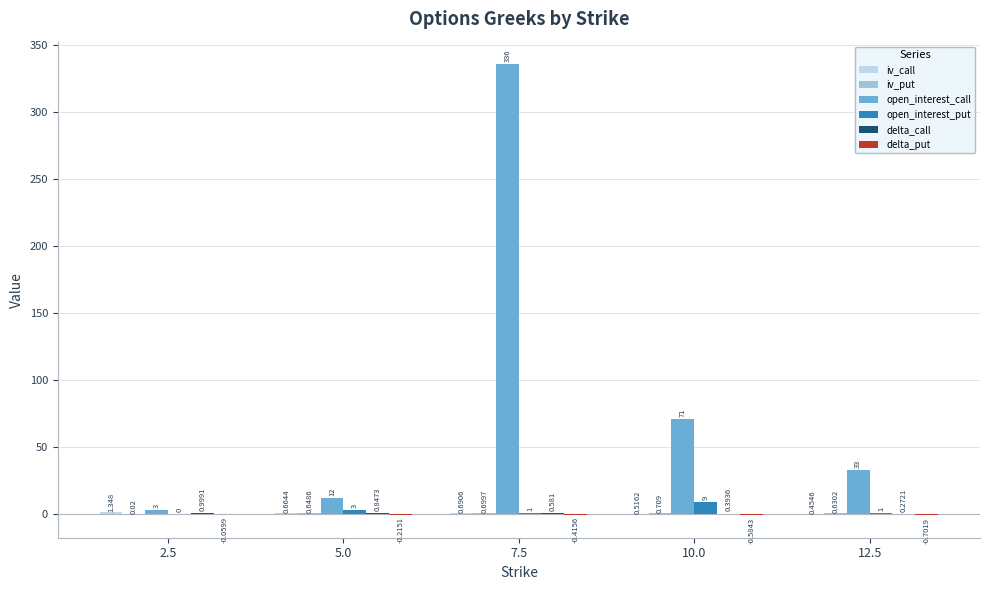

Which series has the largest total across all categories?

open_interest_call